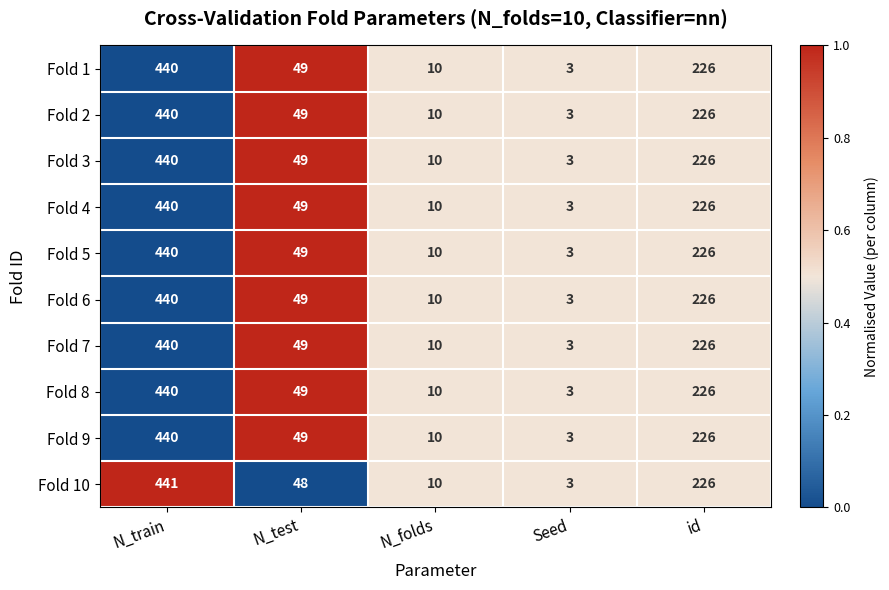

Where does the Fold 7 series first go above 49?

N_train